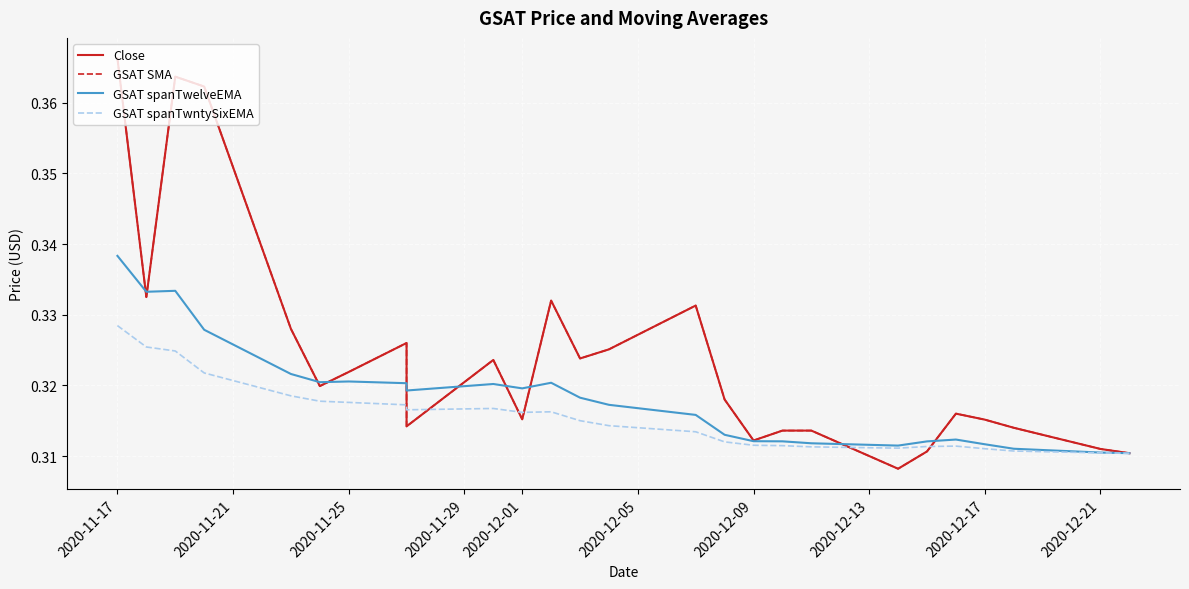

Which series has the largest range (max minus min)?

GSAT SMA